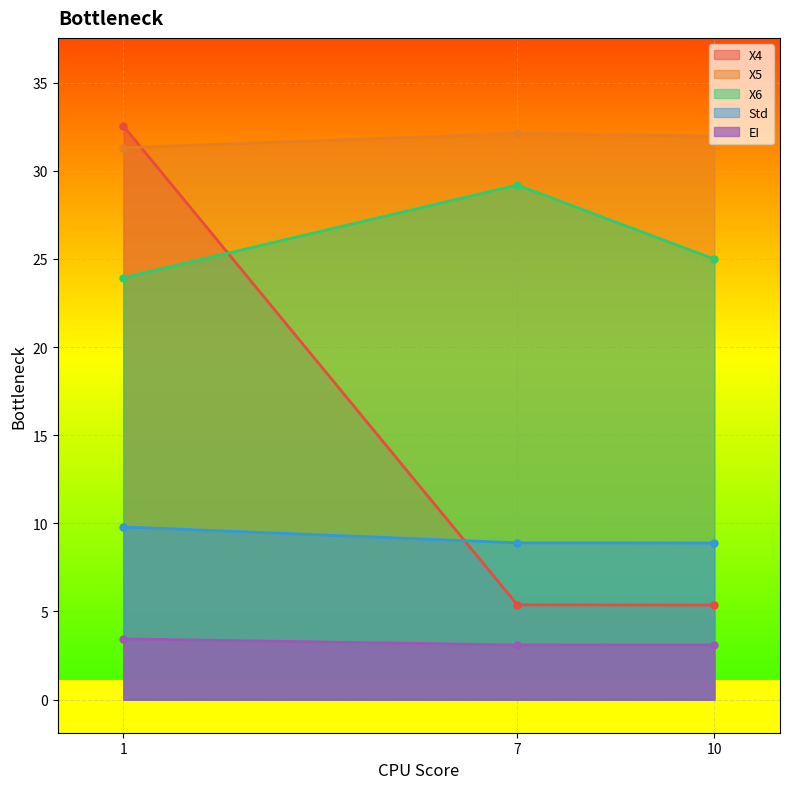

Is the value of X5 at 7 greater than the value of X6 at 7?

Yes